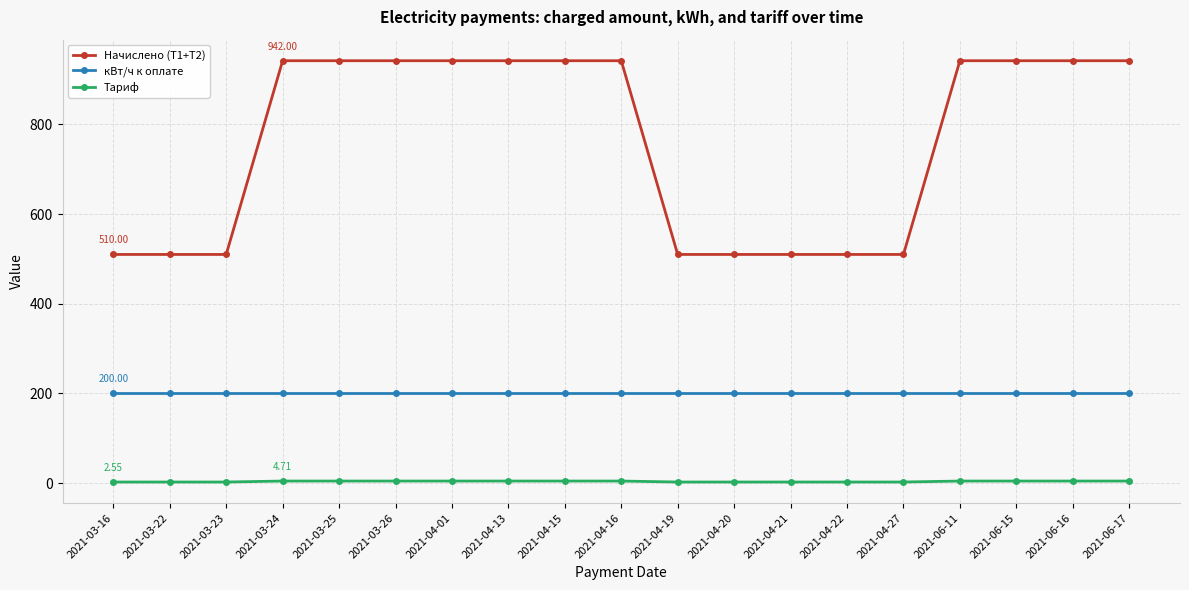

What is the difference between the second highest and minimum values in the Начислено (T1+T2) series?

432.0